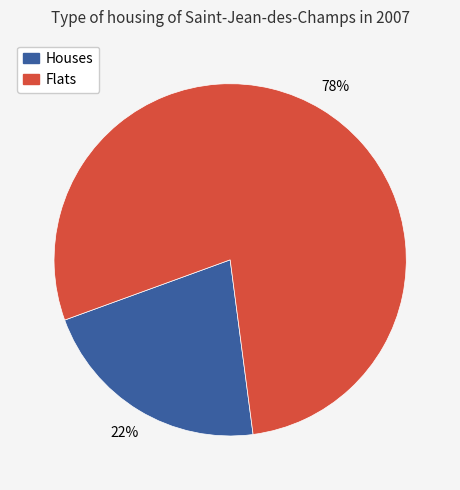

True or false: Flats accounts for 78% of the total.

True